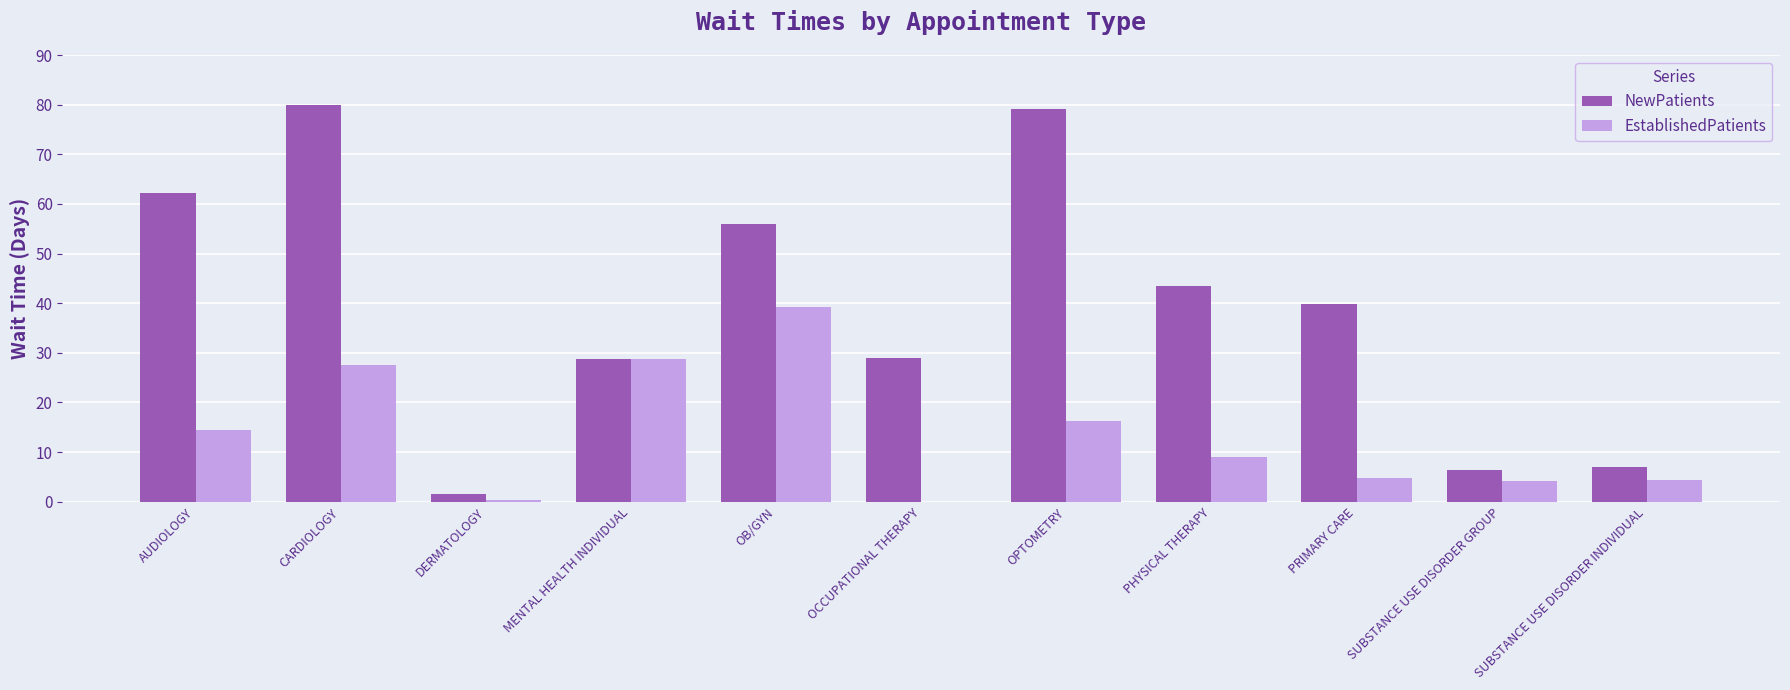

Is it true that EstablishedPatients equals 60.9 at OB/GYN?

False